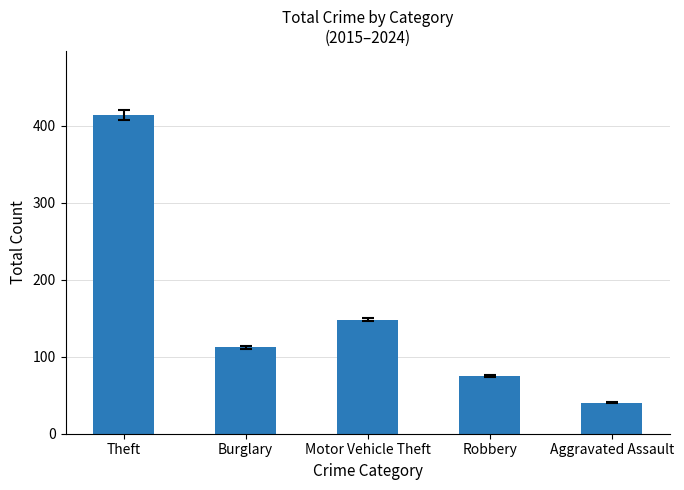

What is the value of the 2nd bar from the left?

112